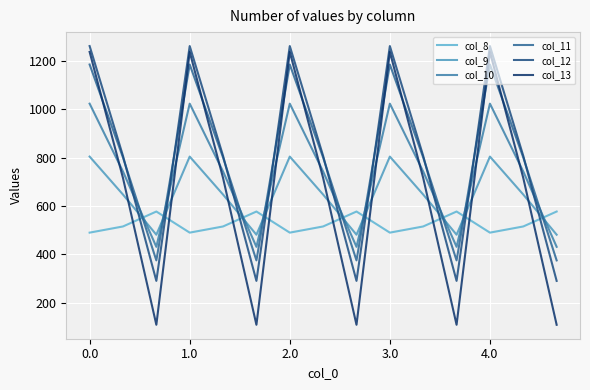

What is the minimum value for col_13?

107.8